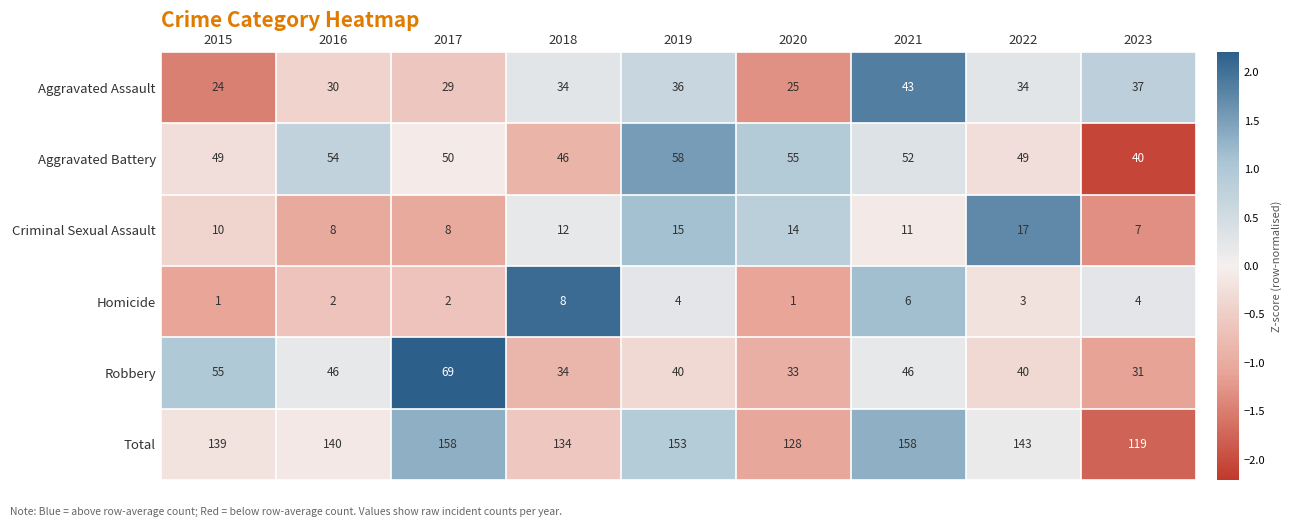

What is the sum of all Criminal Sexual Assault values?

102